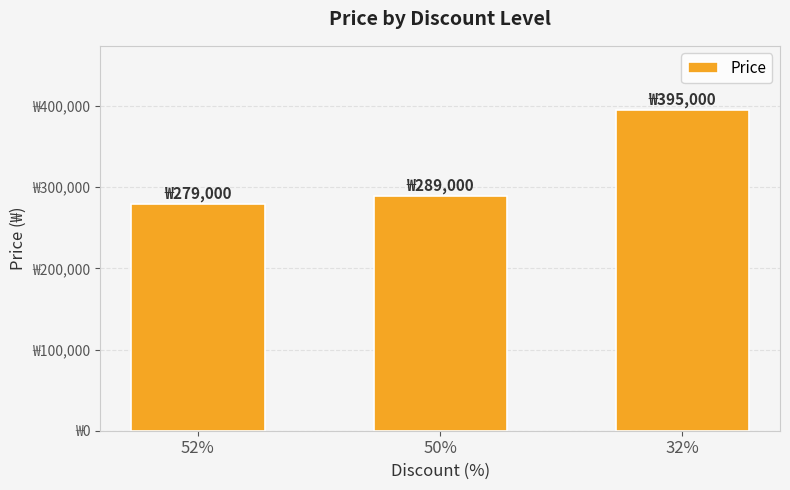

Which label corresponds to the largest value in the chart?

32%